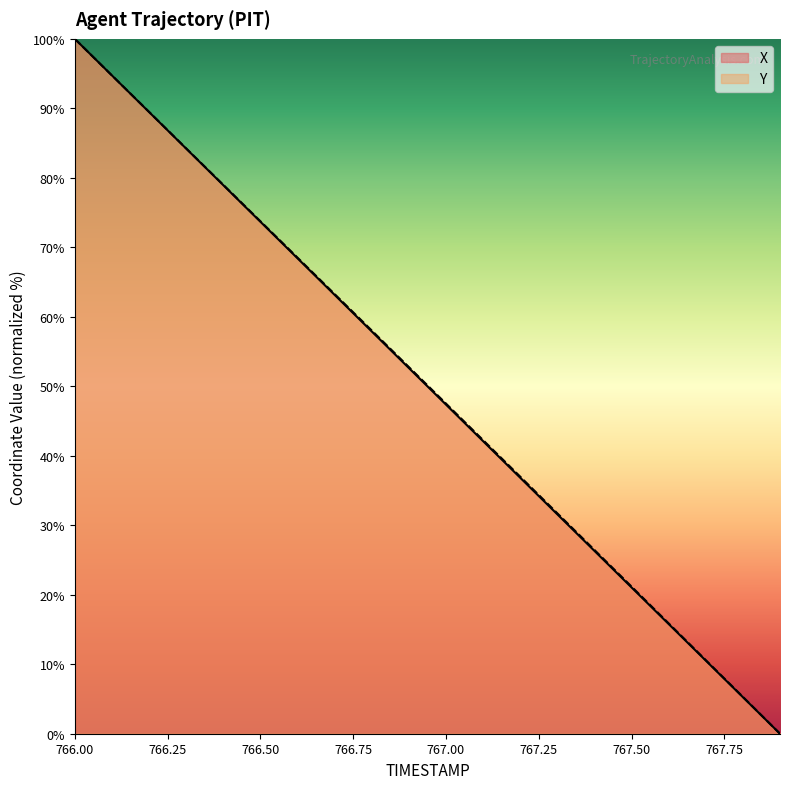

Where does the X series first go above 52?

766.00